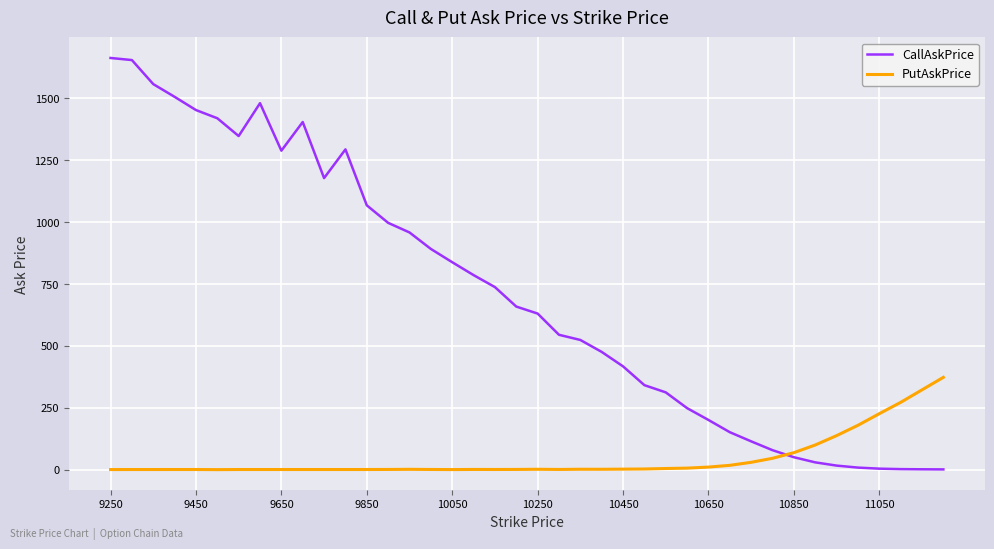

What is the highest value of the CallAskPrice series?

1663.7